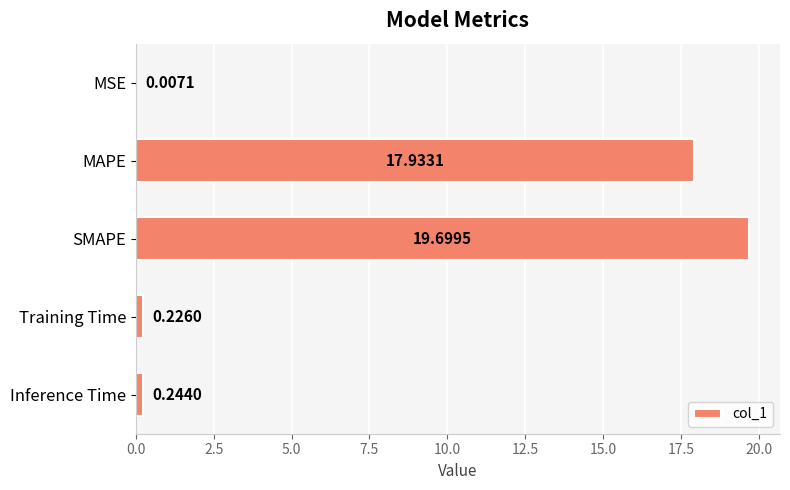

Which has a higher value, MSE or SMAPE?

SMAPE